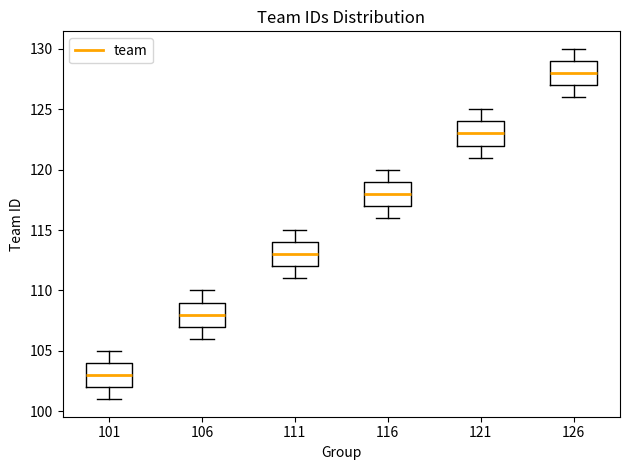

Where is the lower edge of the box at x = 121 on the y-axis? The values are not printed on the chart, so give them approximately, as read against the axis.

122